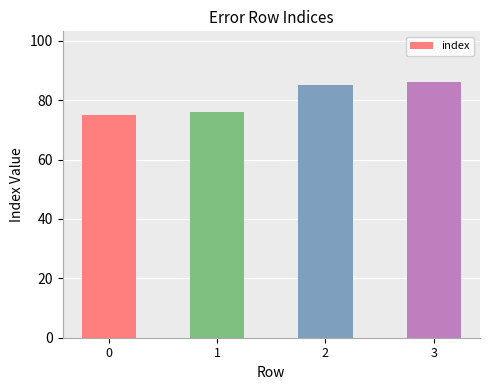

What is the greatest value displayed?

86